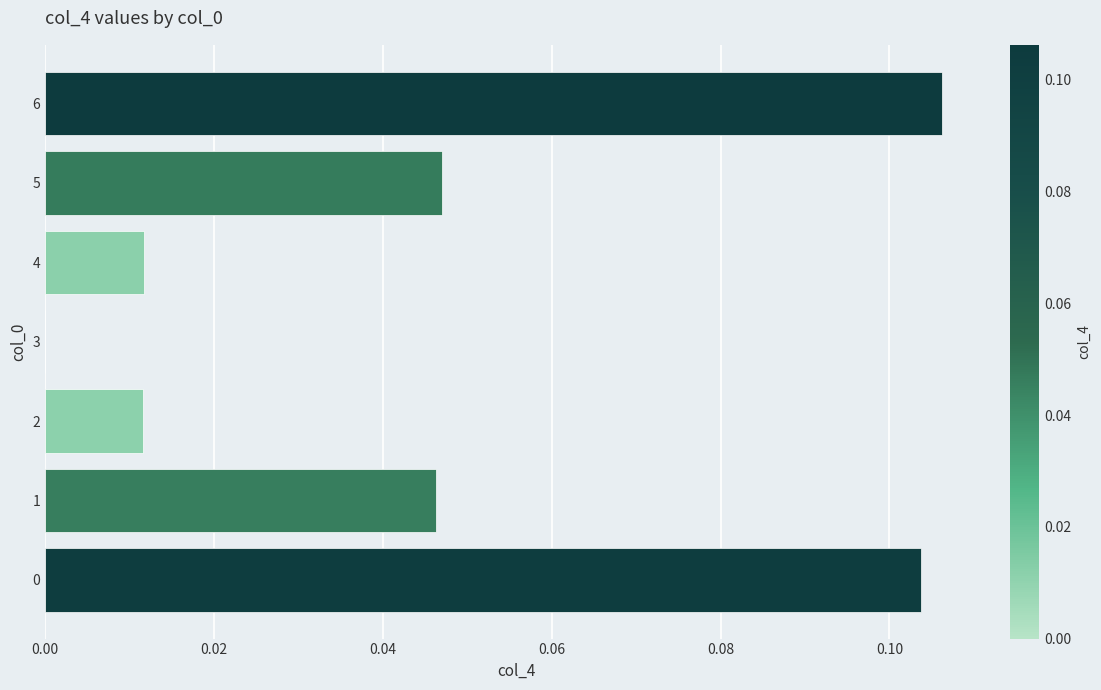

At which label is the value closest to 0?

3